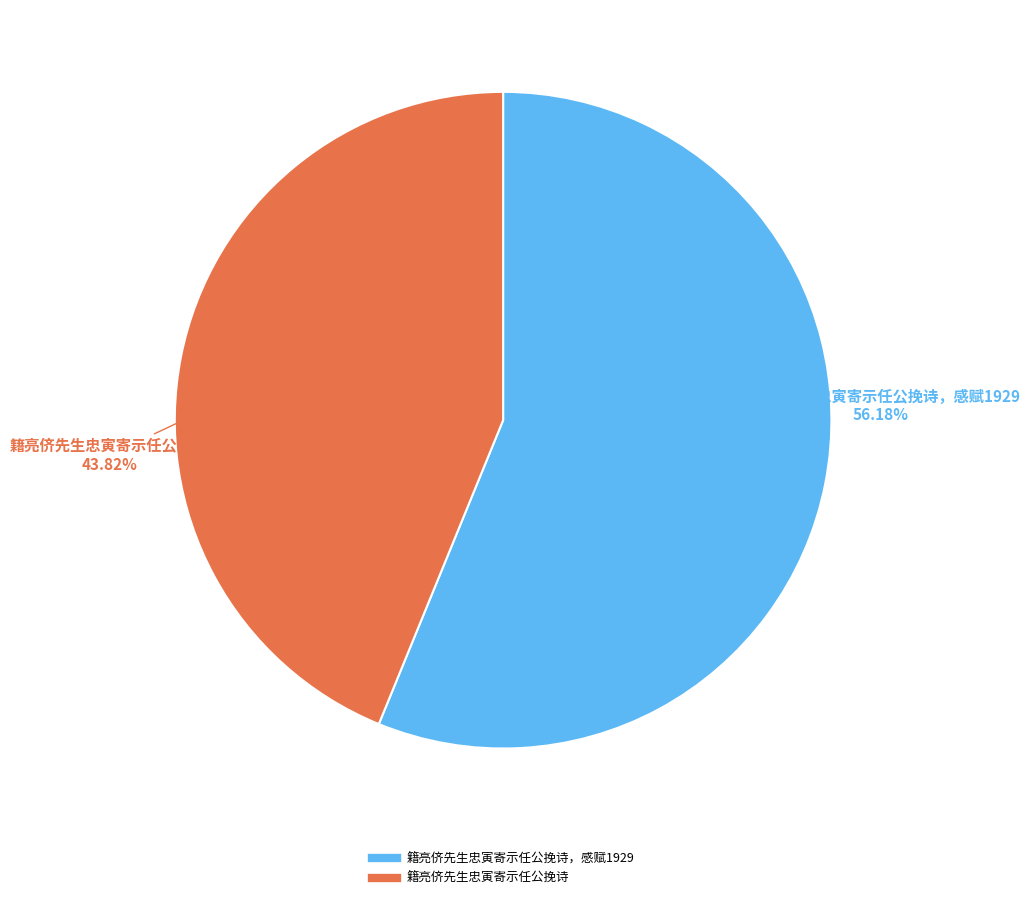

Does any single category account for the majority?

Yes